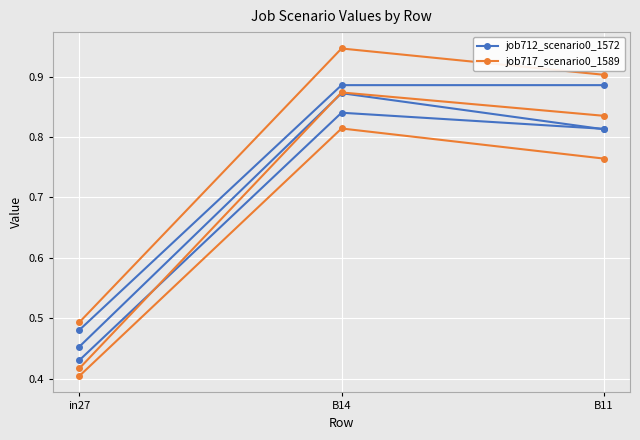

Which has a higher value, B14 or B11?

B14